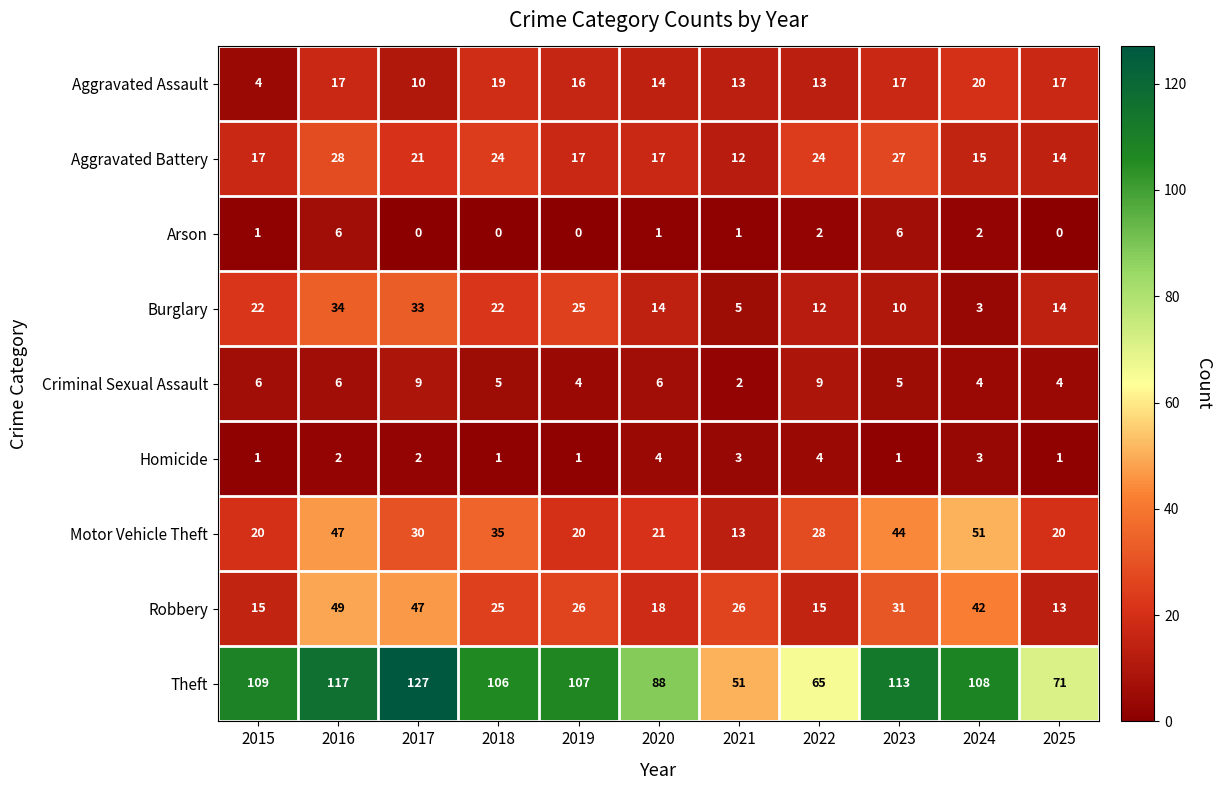

What is the spread (max minus min) of values at 2023?

112